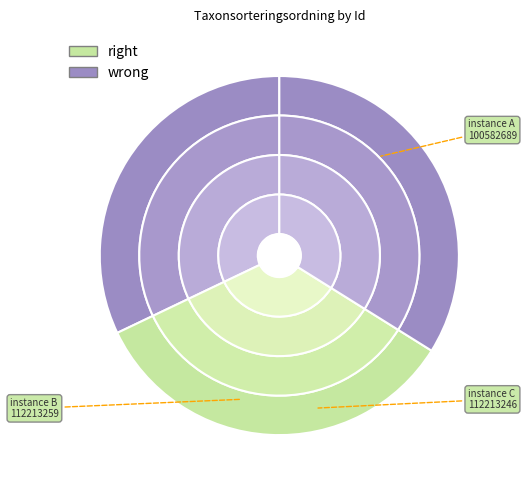

Does 112213246 account for over 50% of the chart?

No